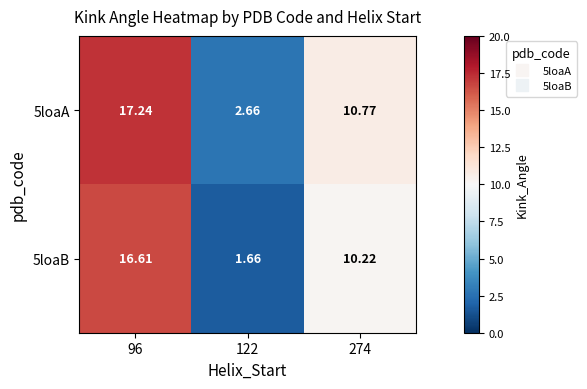

Is the value of 5loaB at 96 greater than the value of 5loaA at 96?

No